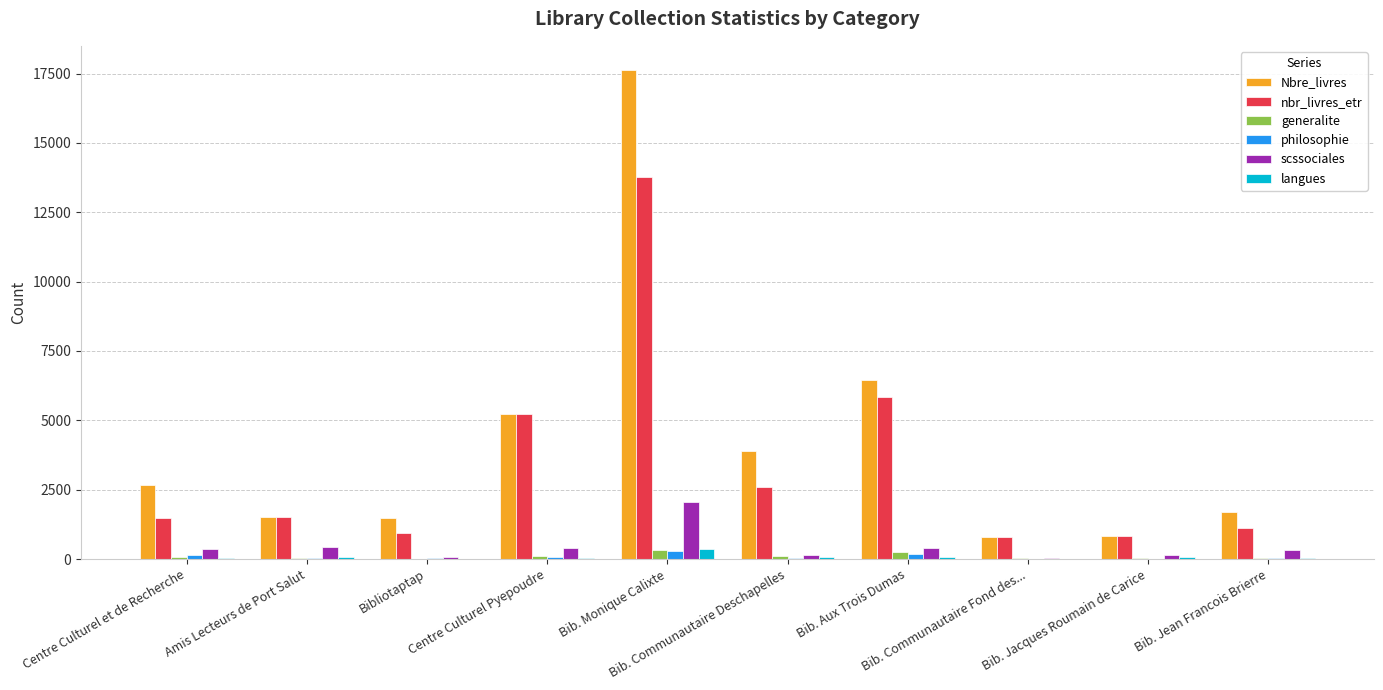

How many groups of bars are there?

10